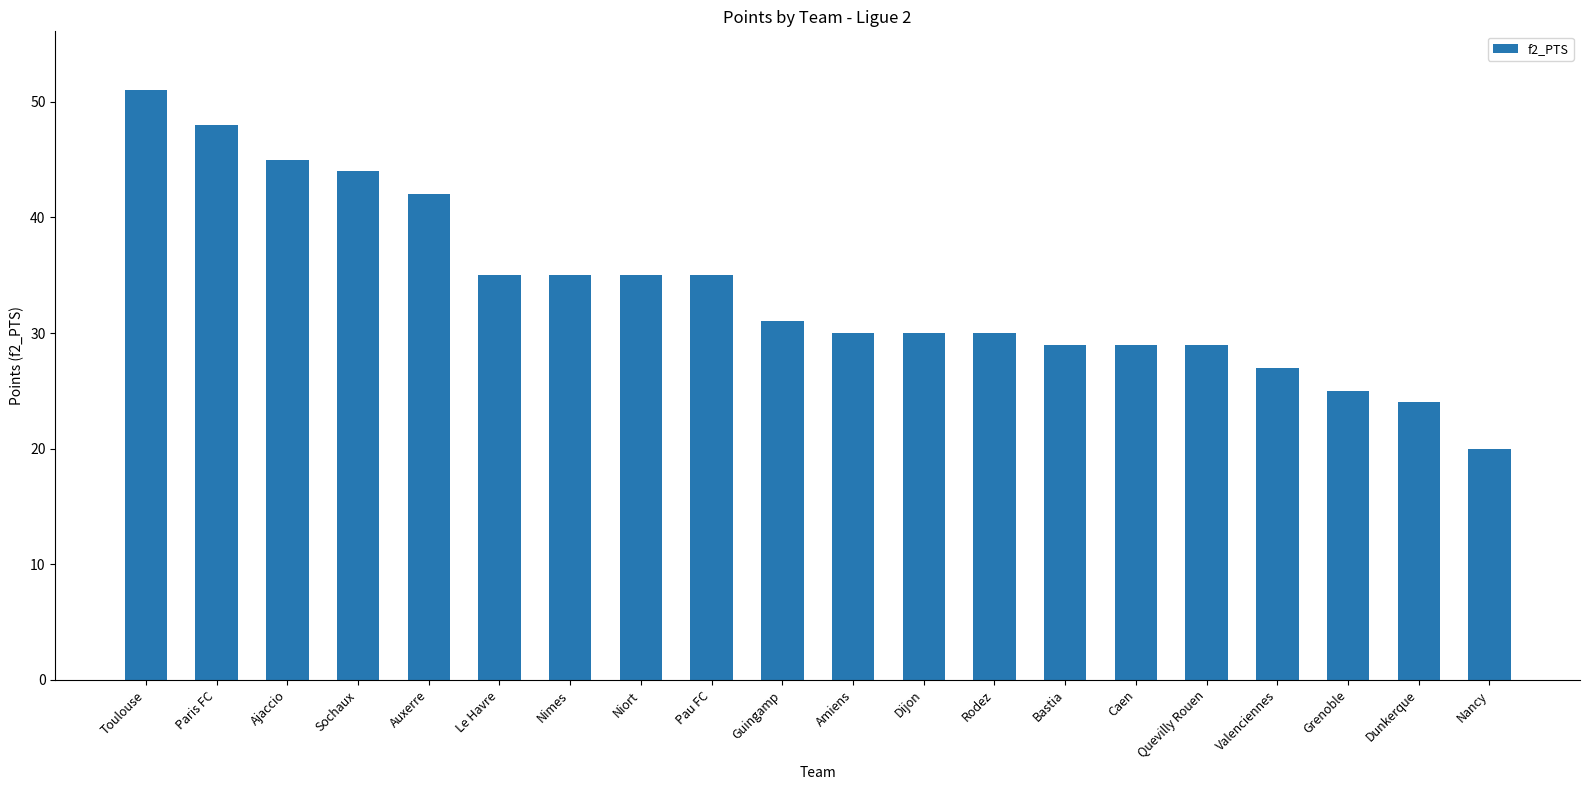

What is the approximate value at Sochaux?

44